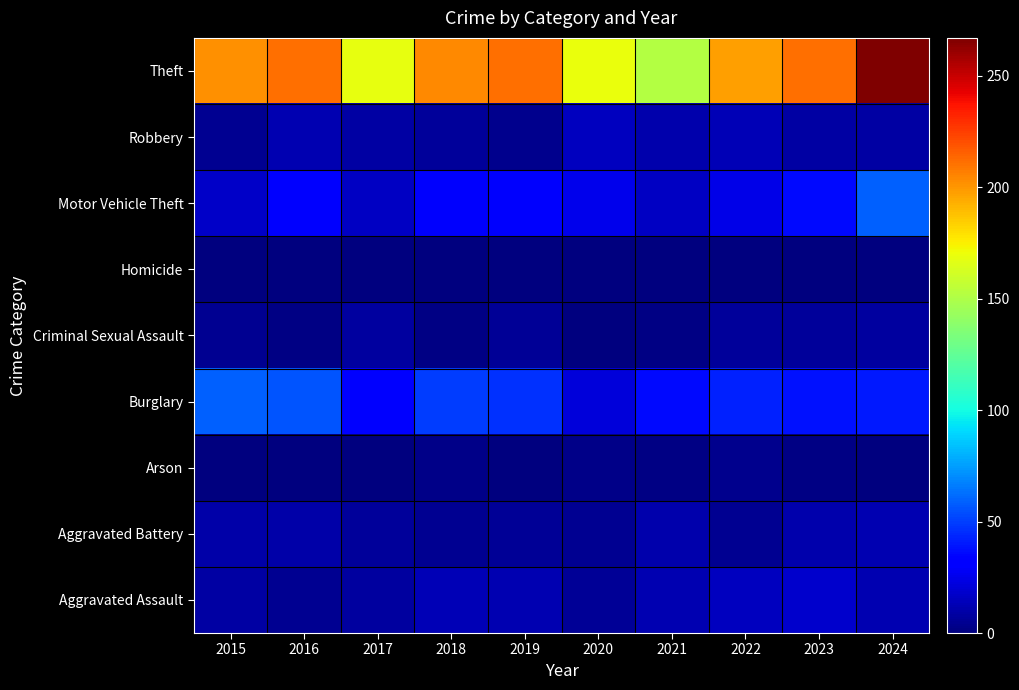

Reading left to right, list all the values displayed in this chart.

Aggravated Assault: 2015=9	2016=5	2017=8	2018=13	2019=12	2020=6	2021=12	2022=15	2023=18	2024=12
Aggravated Battery: 2015=10	2016=10	2017=7	2018=5	2019=6	2020=5	2021=11	2022=5	2023=11	2024=12
Arson: 2015=1	2016=0	2017=1	2018=3	2019=1	2020=3	2021=2	2022=4	2023=2	2024=0
Burglary: 2015=59	2016=56	2017=33	2018=50	2019=46	2020=21	2021=36	2022=42	2023=38	2024=40
Criminal Sexual Assault: 2015=5	2016=2	2017=8	2018=2	2019=6	2020=1	2021=2	2022=7	2023=7	2024=8
Homicide: 2015=0	2016=1	2017=1	2018=0	2019=0	2020=1	2021=0	2022=0	2023=0	2024=0
Motor Vehicle Theft: 2015=17	2016=31	2017=16	2018=30	2019=30	2020=26	2021=16	2022=25	2023=36	2024=59
Robbery: 2015=5	2016=12	2017=9	2018=7	2019=4	2020=15	2021=11	2022=13	2023=9	2024=9
Theft: 2015=202	2016=211	2017=168	2018=204	2019=211	2020=170	2021=152	2022=198	2023=211	2024=267